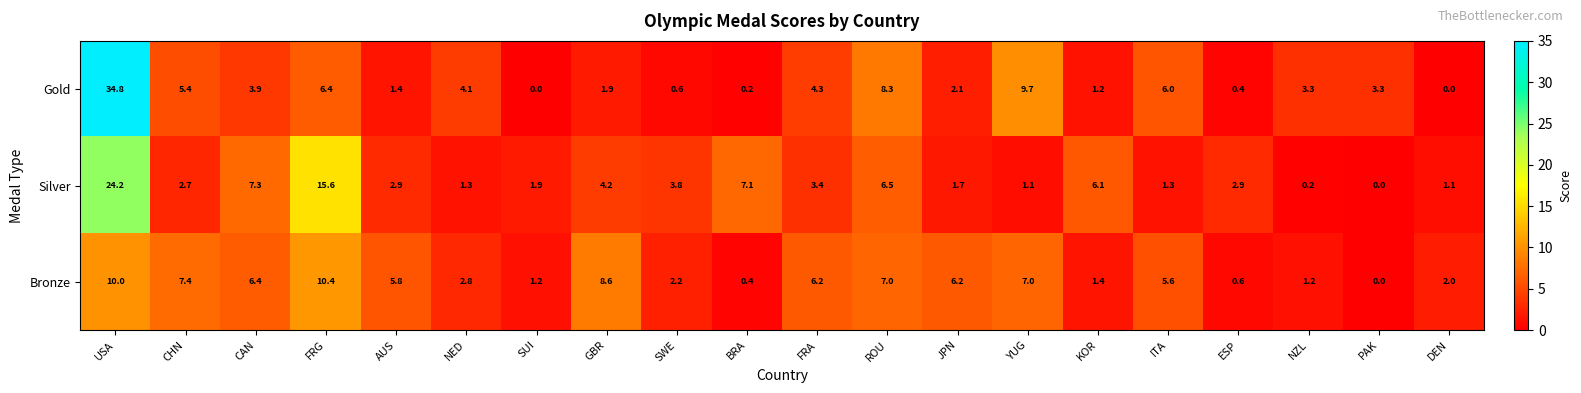

Which series changed the most between NED and YUG?

Gold